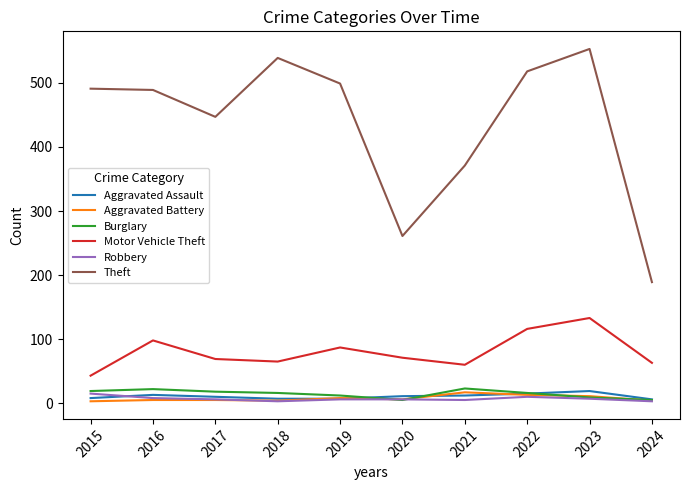

Between 2022 and 2024, which series saw the biggest shift?

Theft